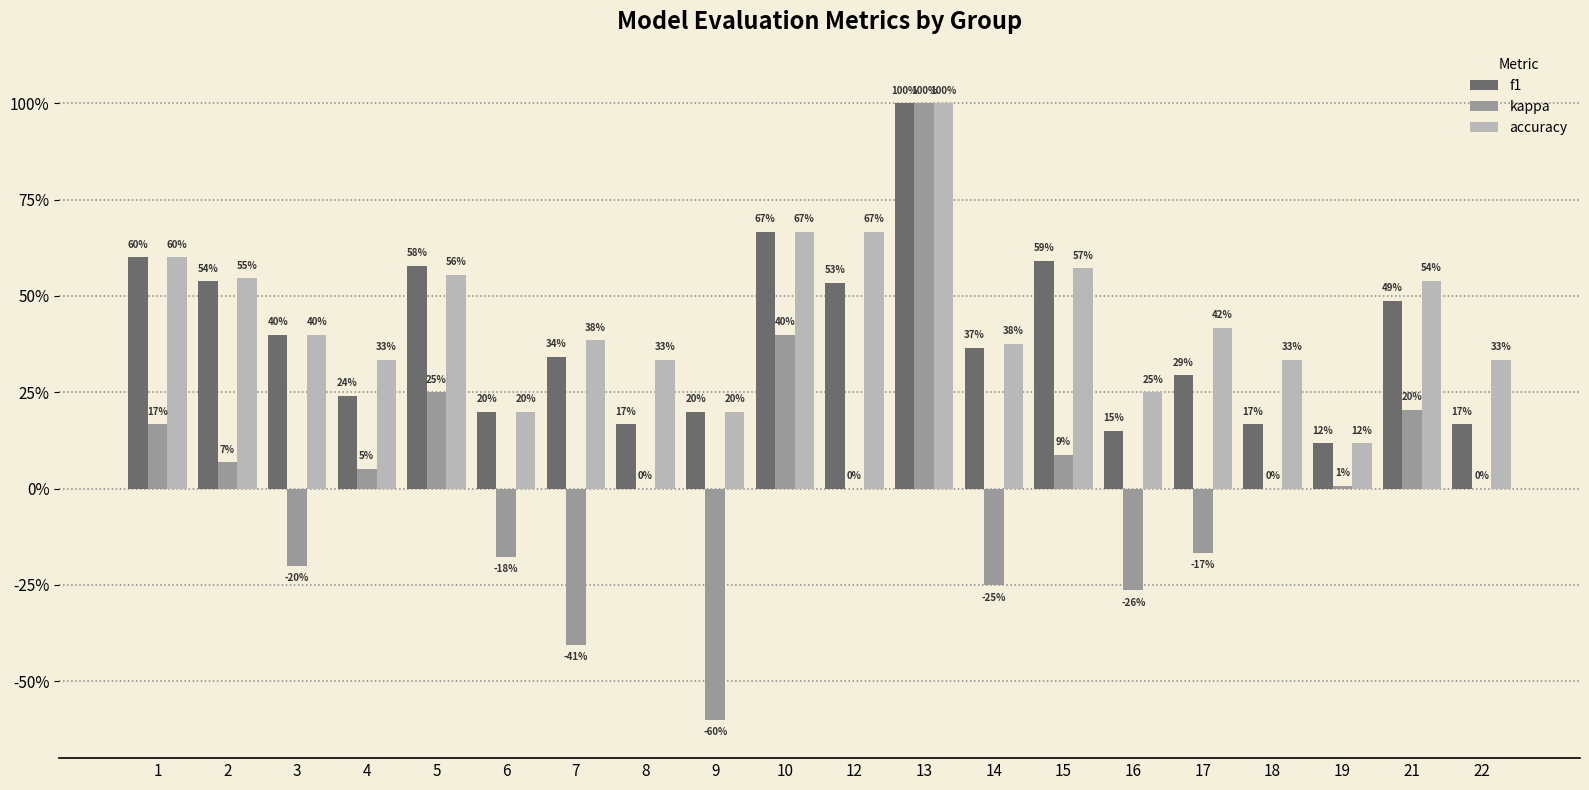

The value of f1 at 21 is 0.5. True or false?

True